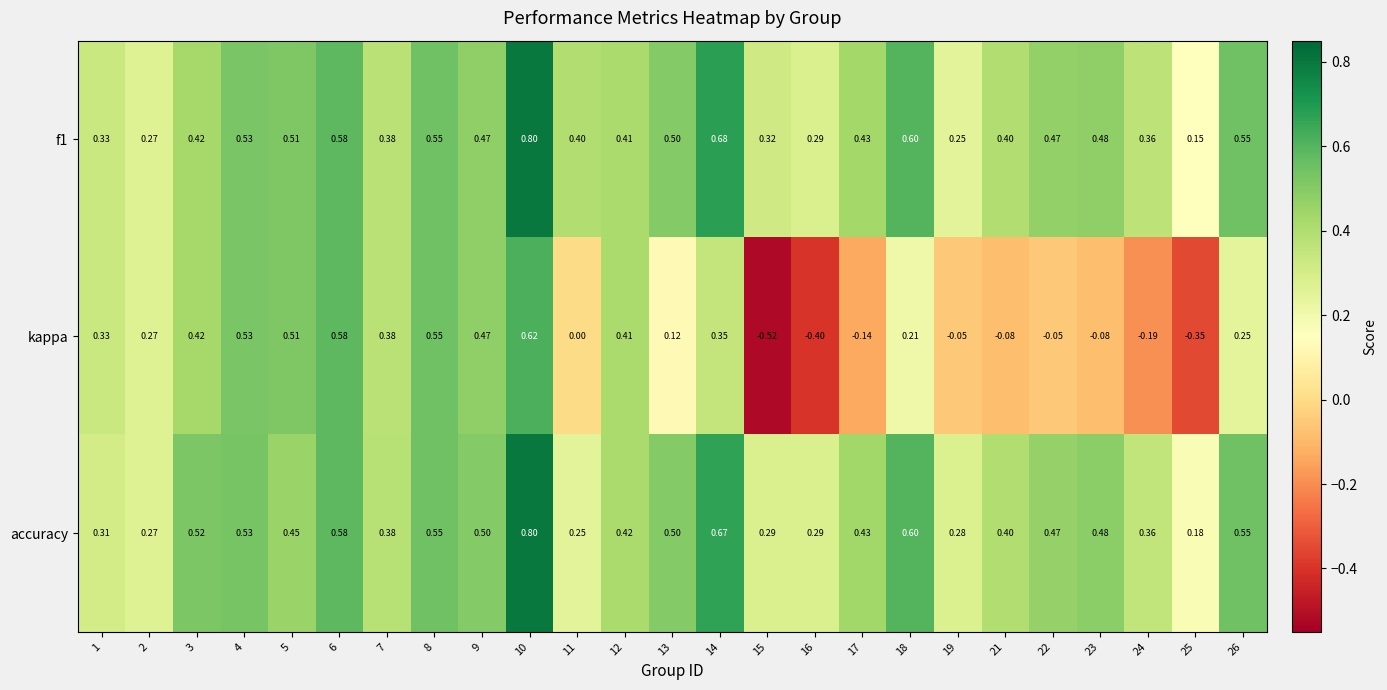

At how many categories does at least one series exceed 0?

25